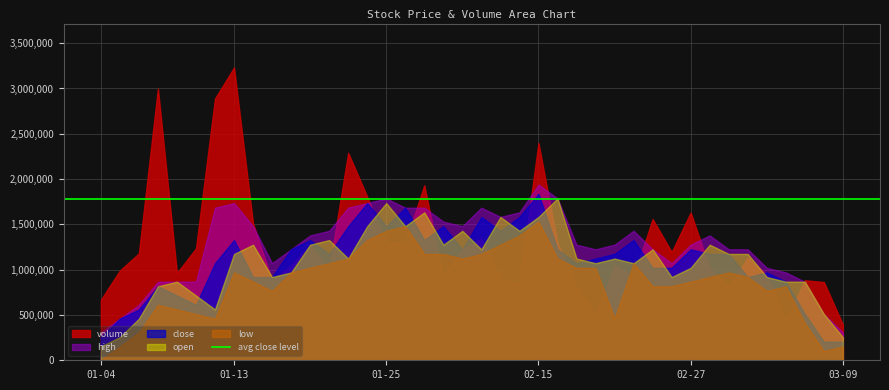

At which category does low reach its first local peak?

2006-01-09